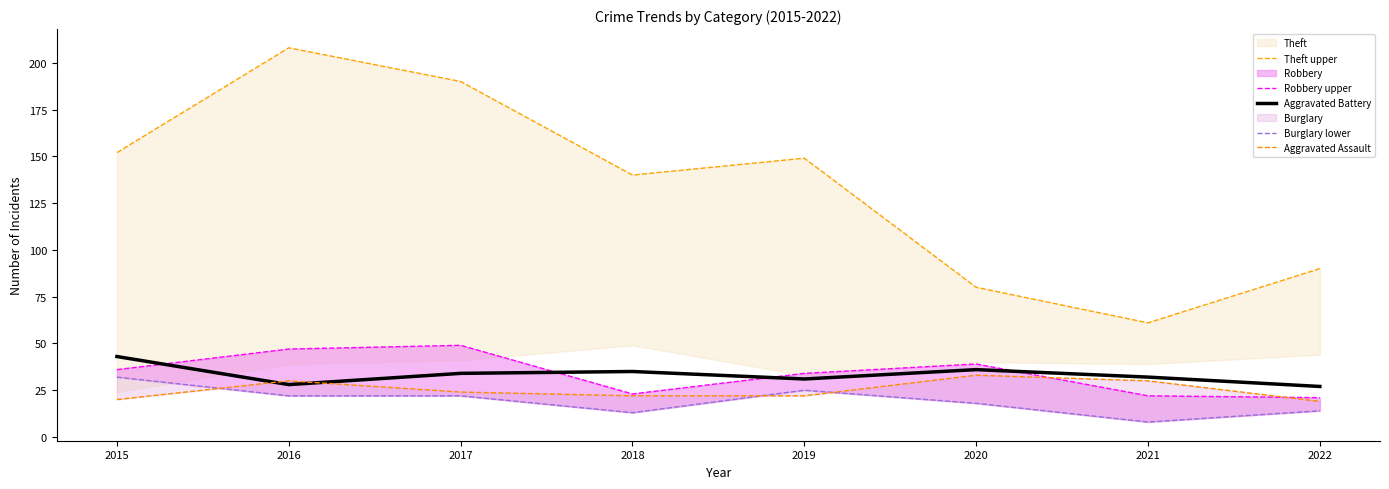

How many times do Robbery upper and Aggravated Battery cross each other?

4